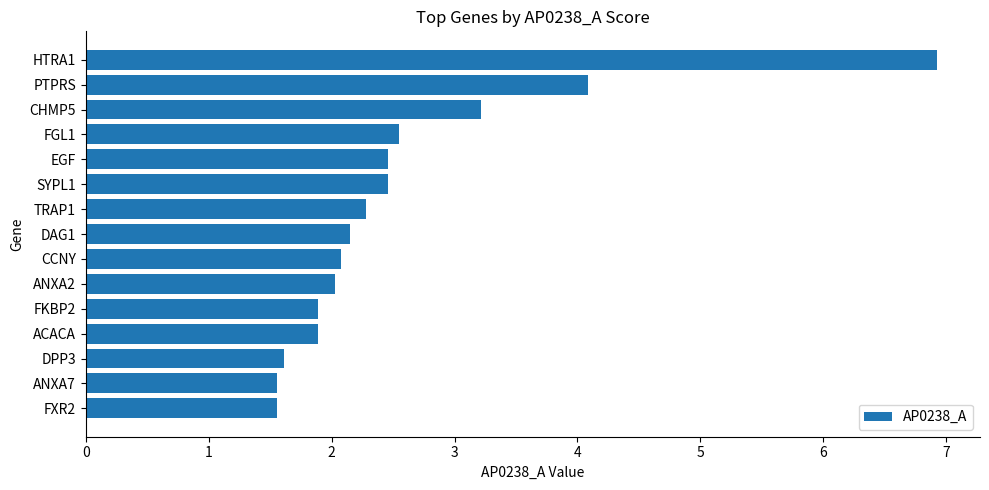

Reading bottom to top, what are all the values shown in this chart?

1.6	1.6	1.6	1.9	1.9	2.0	2.1	2.2	2.3	2.5	2.5	2.5	3.2	4.1	6.9